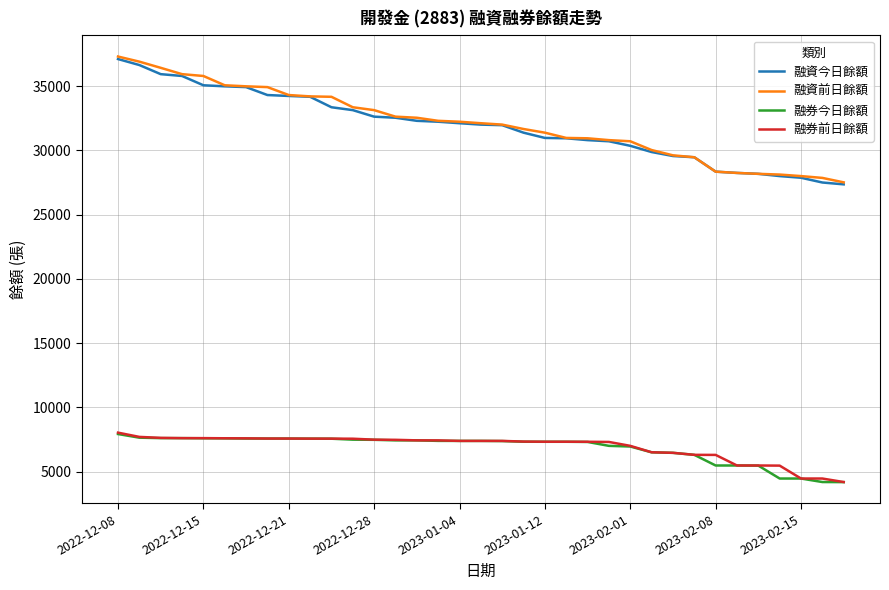

True or false: 融券前日餘額 and 融資今日餘額 intersect in this chart.

False